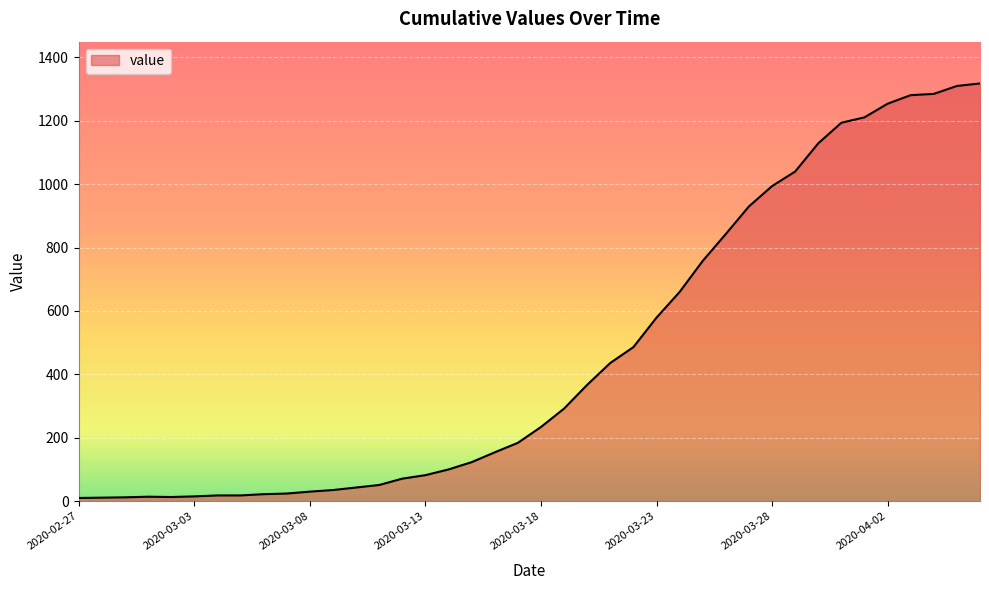

What is the difference between the maximum and minimum values?

1308